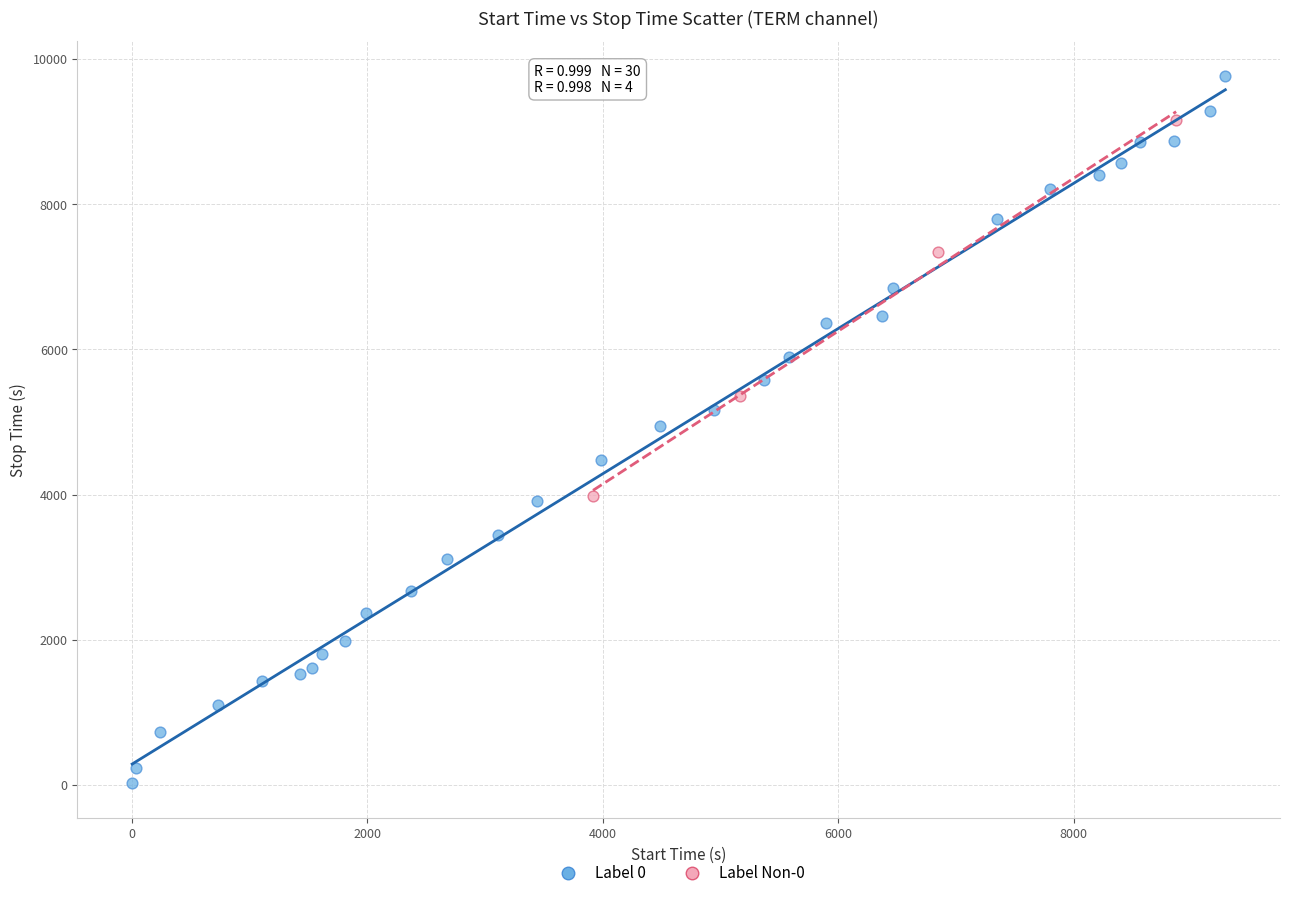

Which series reaches the maximum Y coordinate?

Label 0